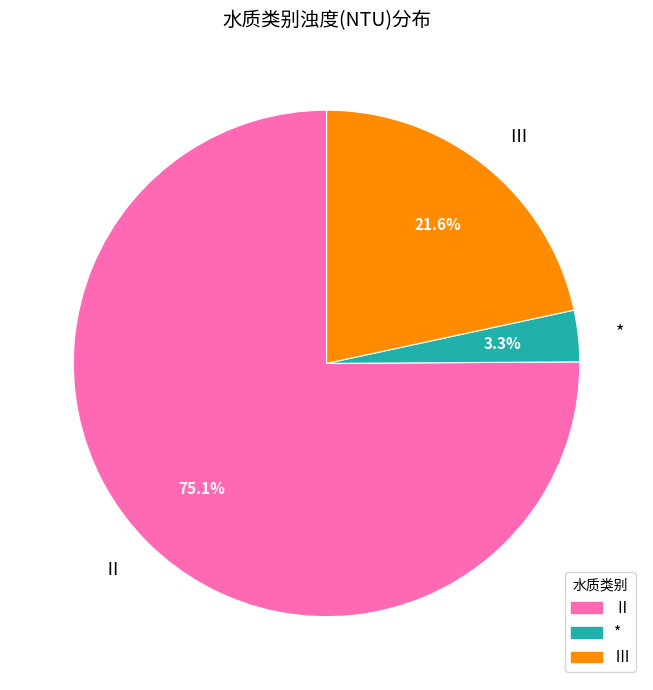

To the nearest percent, what is the average slice percentage?

33%